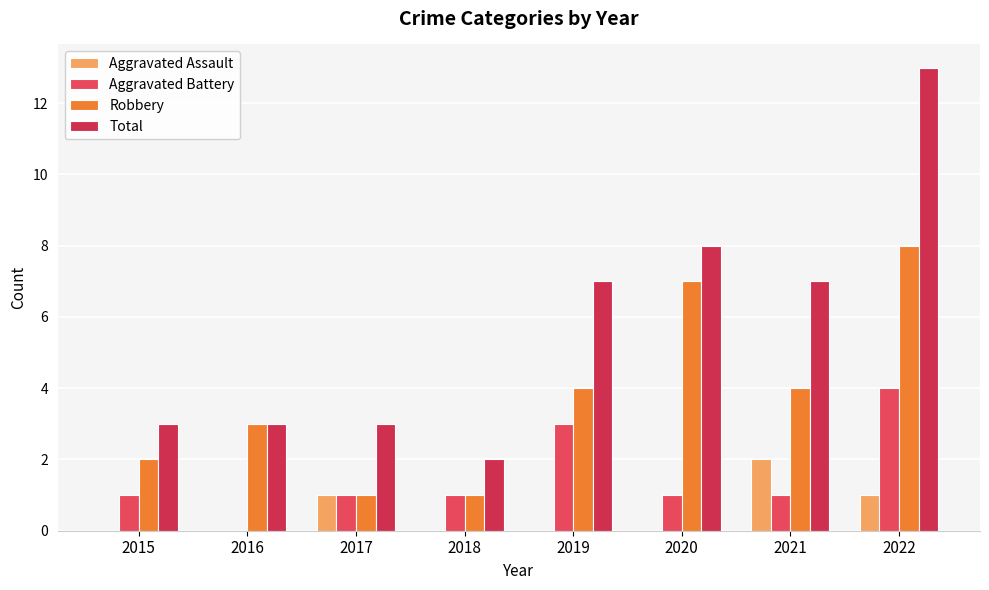

Which series has the largest range (max minus min)?

Total